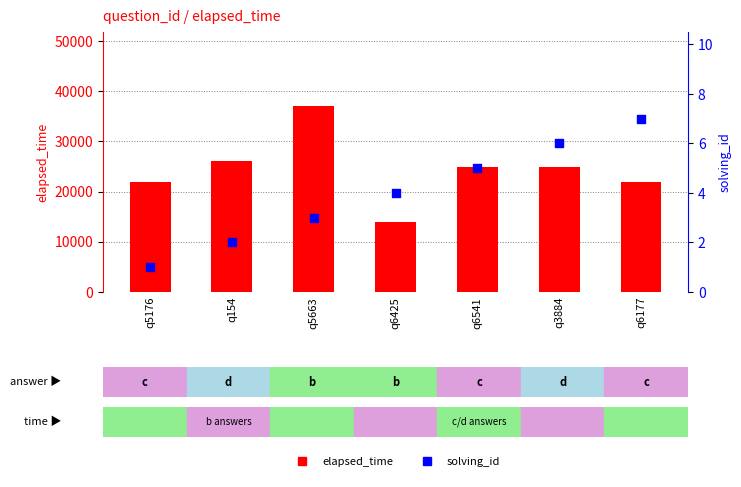

At how many categories does at least one series exceed 31597?

1